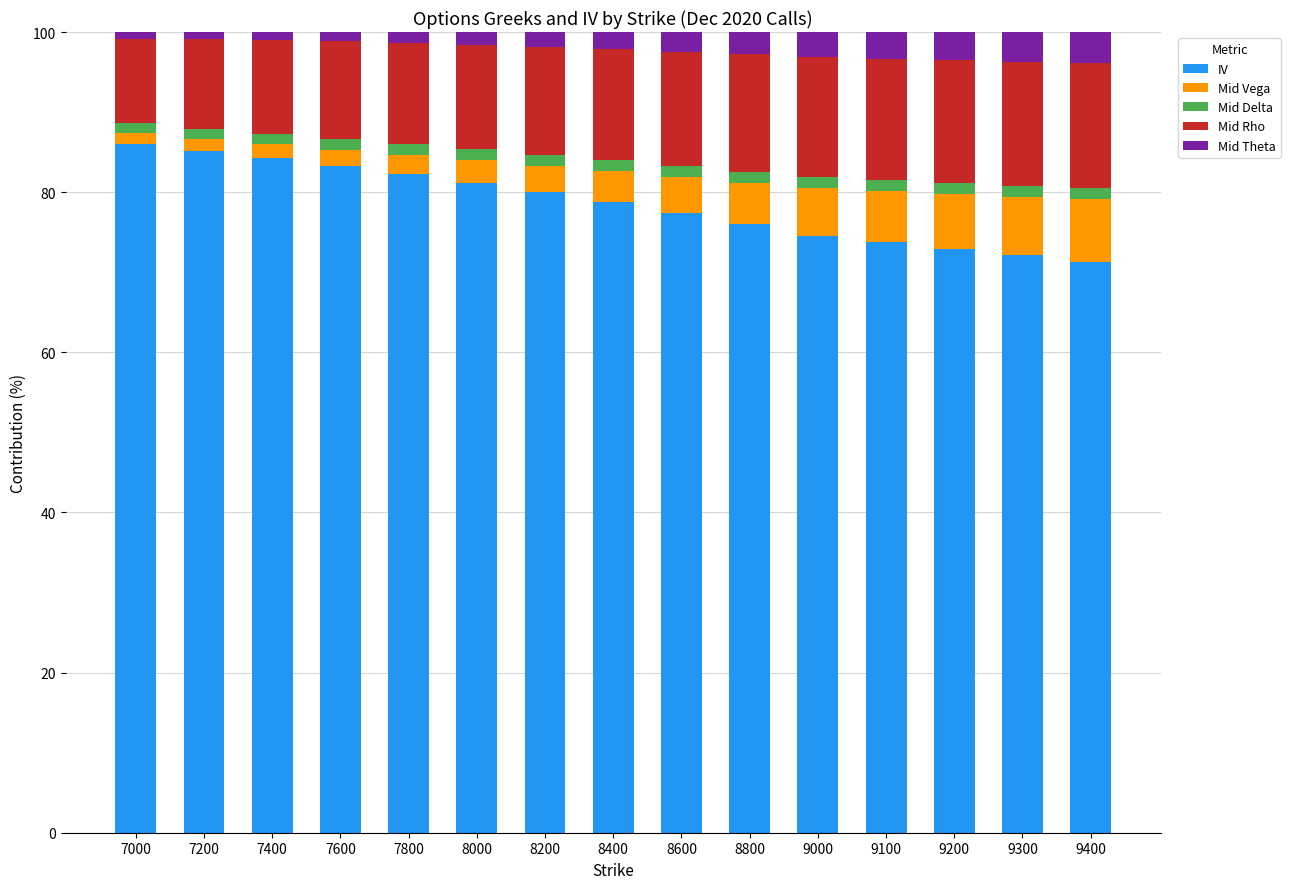

What is the maximum value for IV?

86.0